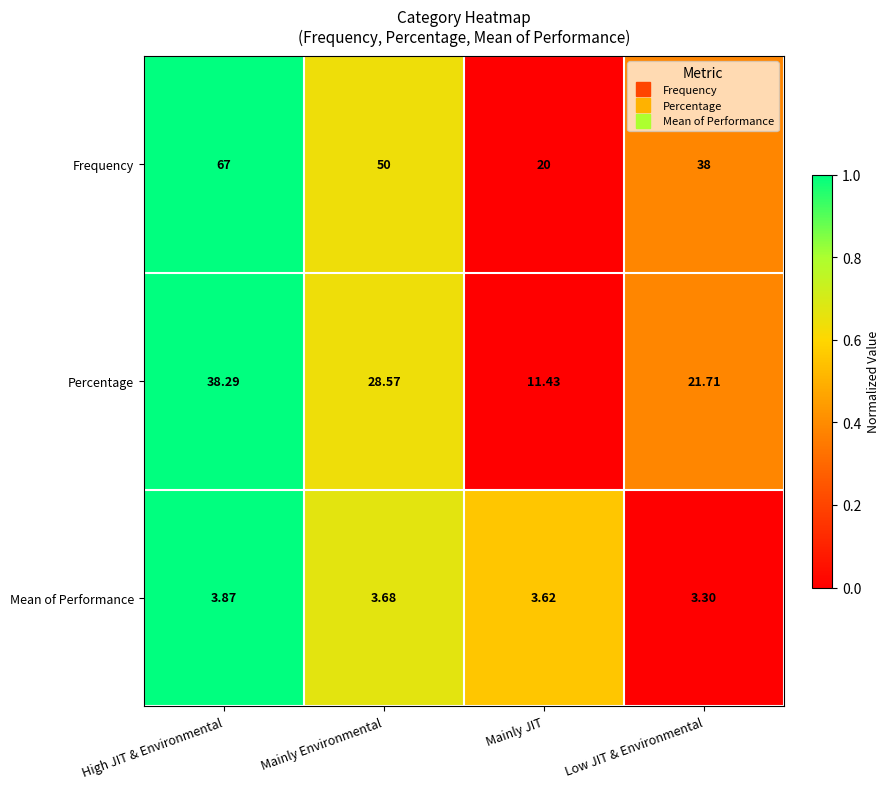

Which category has the highest value across all series?

High JIT & Environmental